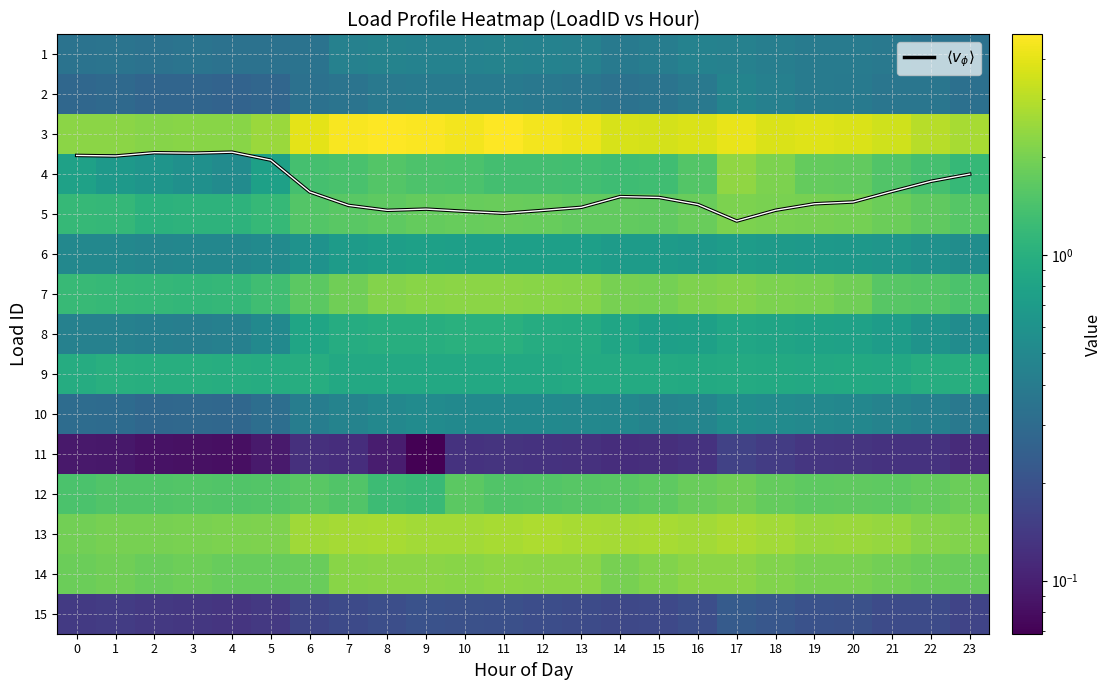

Is it true that 12 equals 2.3 at 4?

False